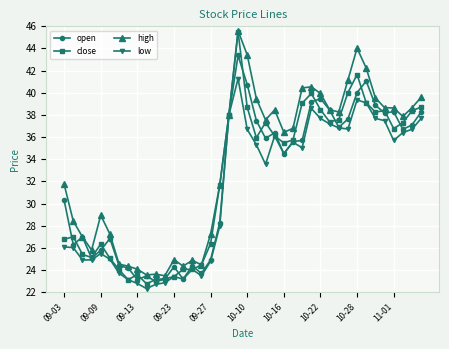

What is the smallest value displayed?

22.3